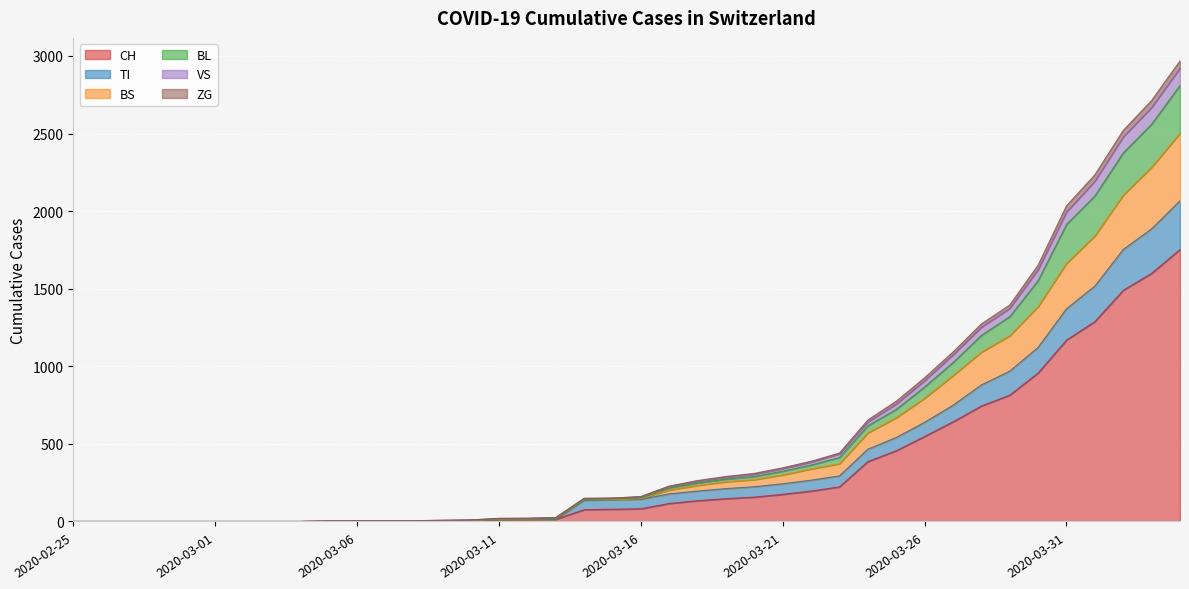

The BS series shows 1528 at 2020-03-28. True or false?

False